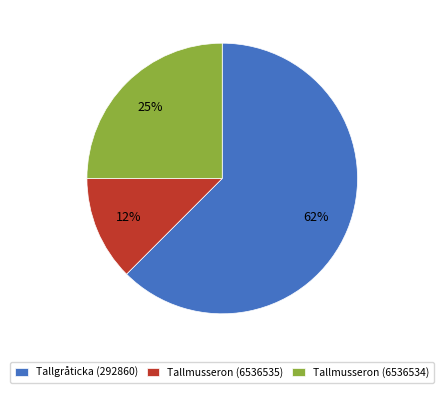

Is it true that Tallmusseron (6536534) is 15% of the pie?

False